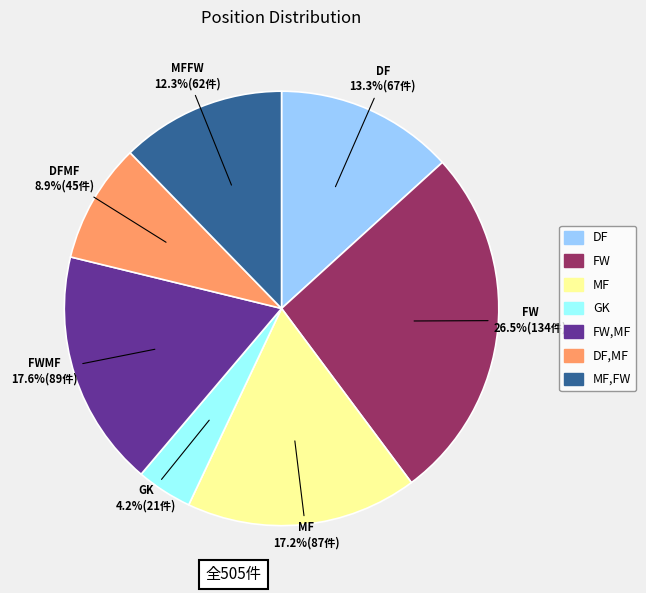

Is there a majority slice in this chart?

No